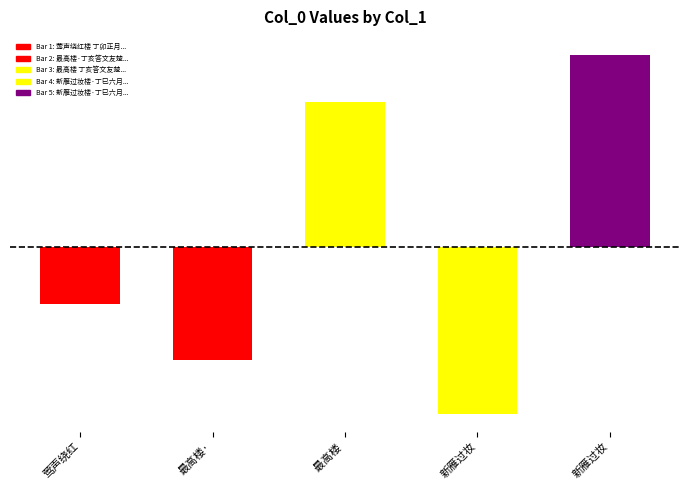

True or false: the data shows -123084 at 莺声绕红.

False